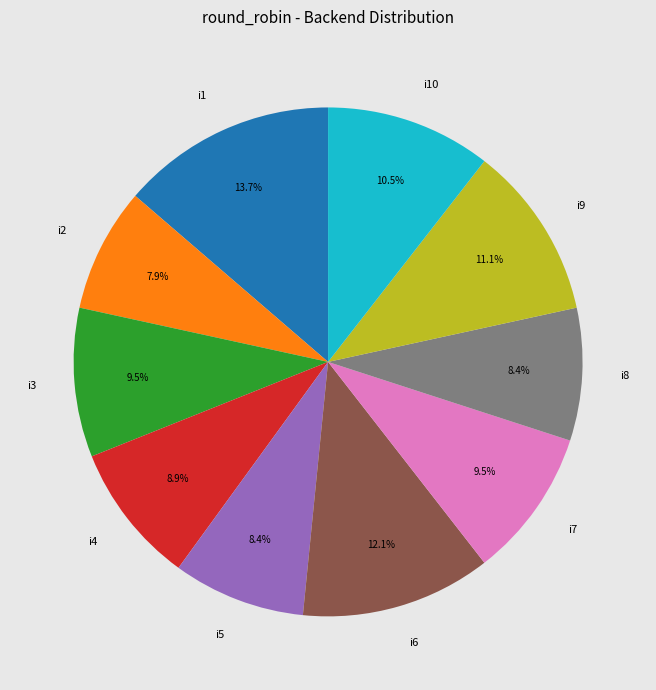

Is it true that i8 is 18% of the pie?

False